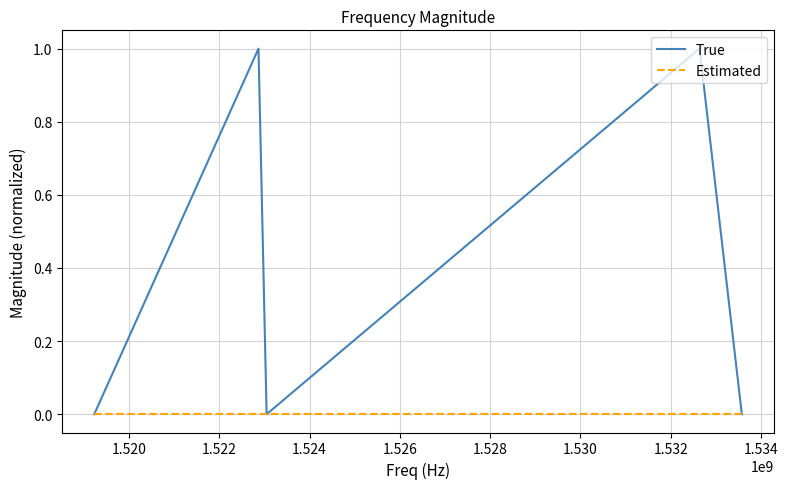

Which series has the largest total across all categories?

True